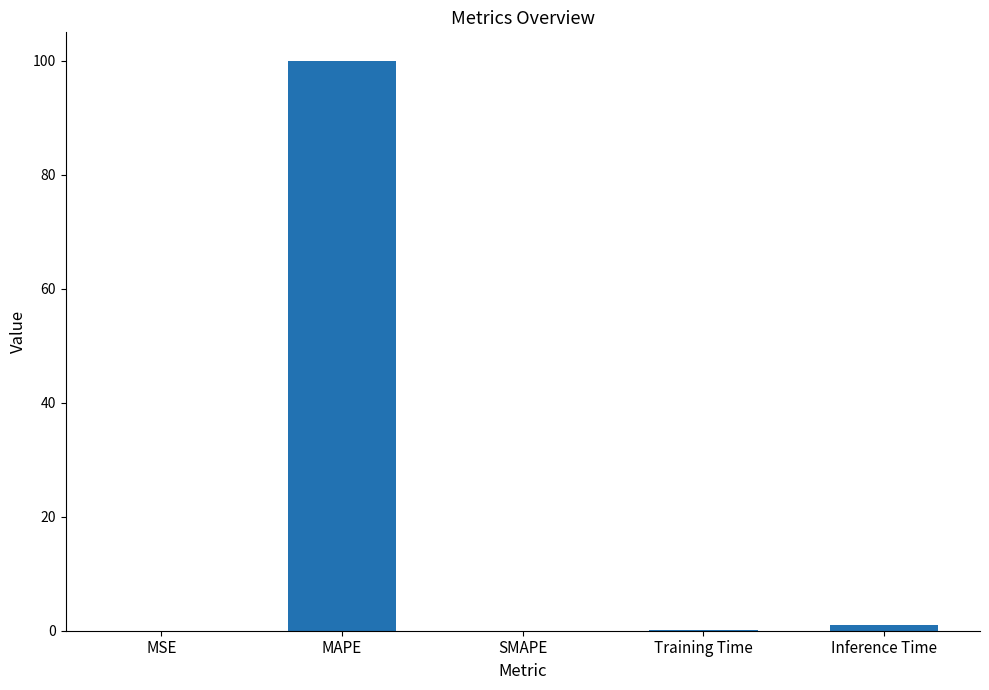

What is the greatest value displayed?

100.0